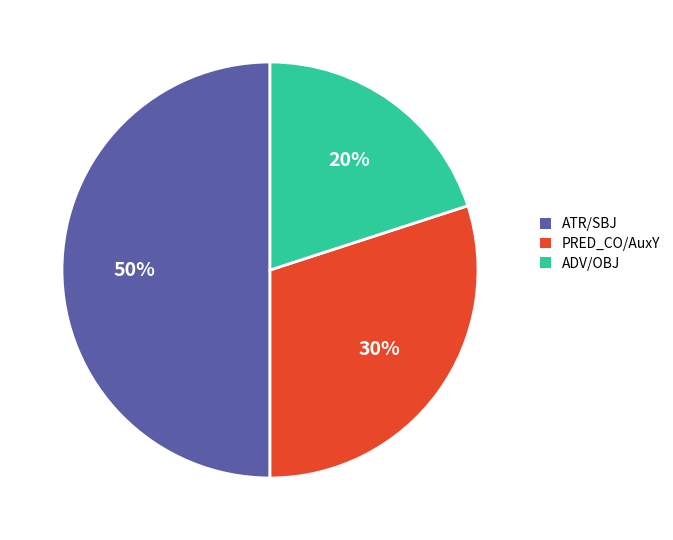

To the nearest percent, what is the average slice percentage?

33%